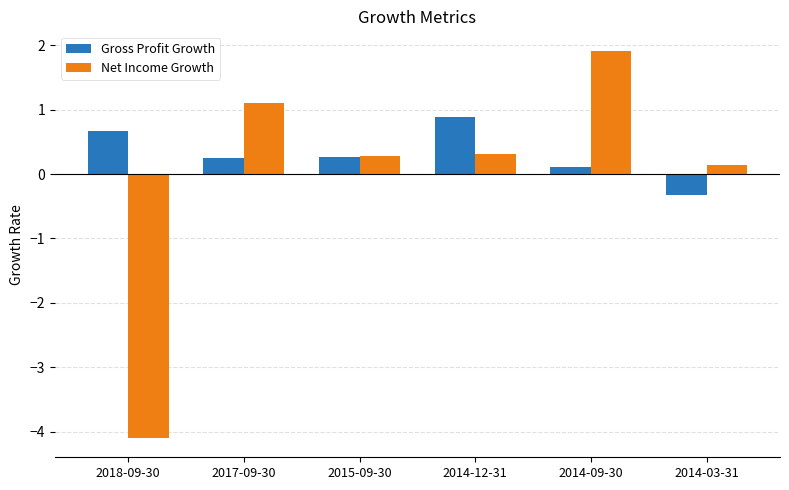

Where is Gross Profit Growth nearest to the value 0?

2014-09-30